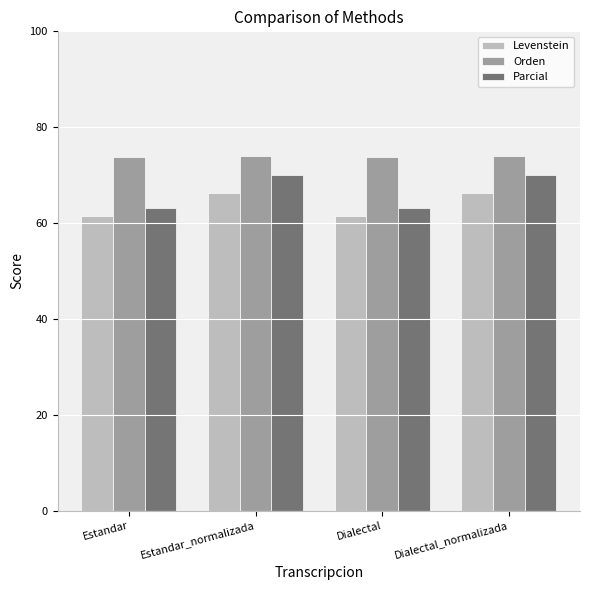

True or false: Levenstein has a value of 61.6 at Dialectal.

True